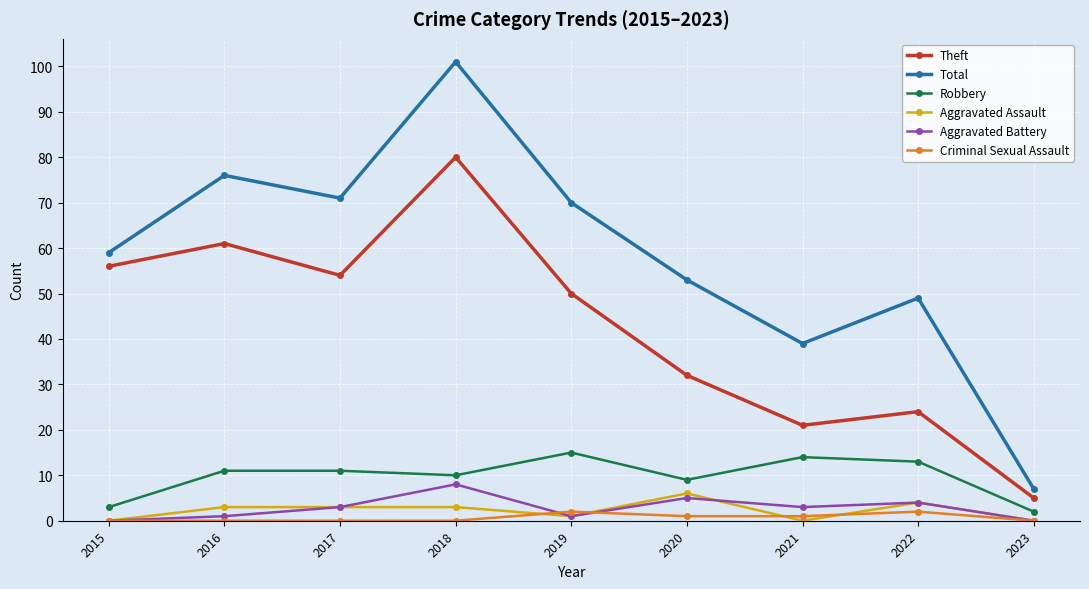

Which series has the widest spread of values?

Total